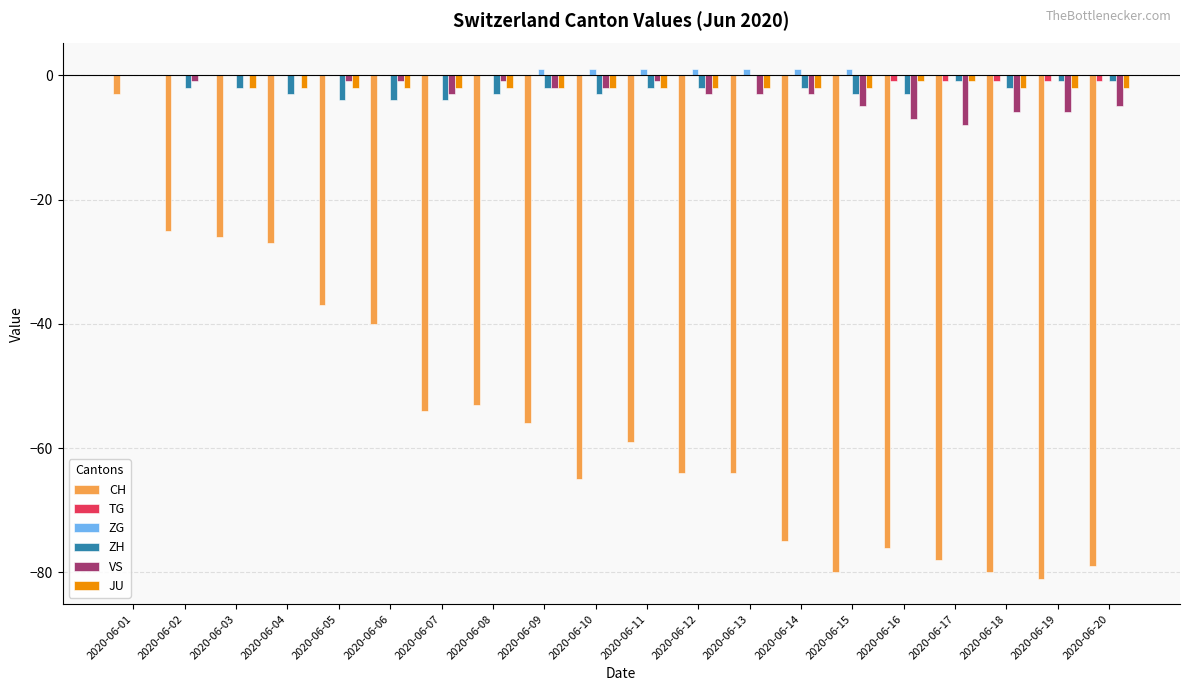

Is it true that CH equals -29 at 2020-06-08?

False